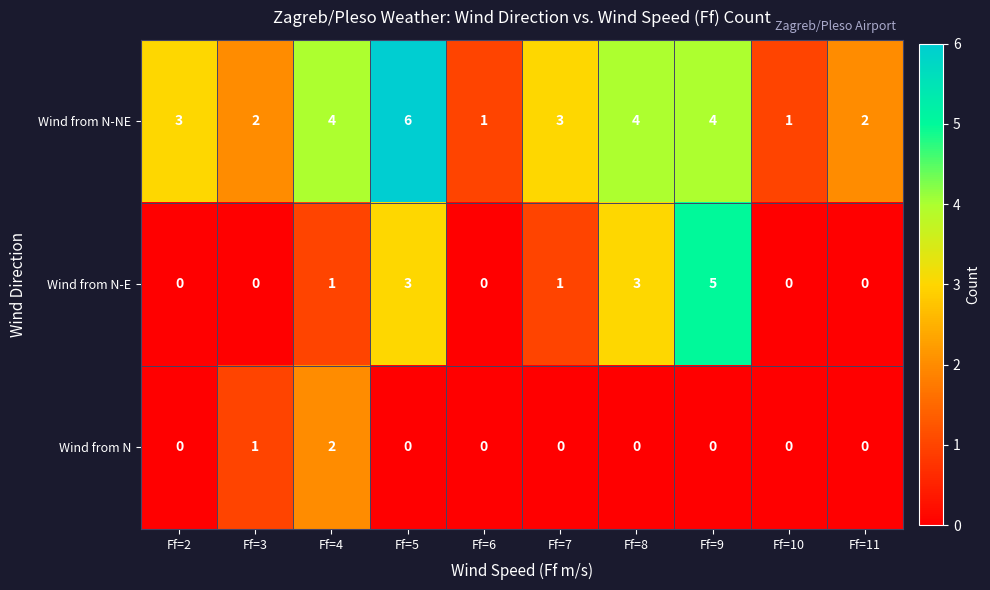

Which series changed the most between Ff=5 and Ff=8?

Wind from N-NE